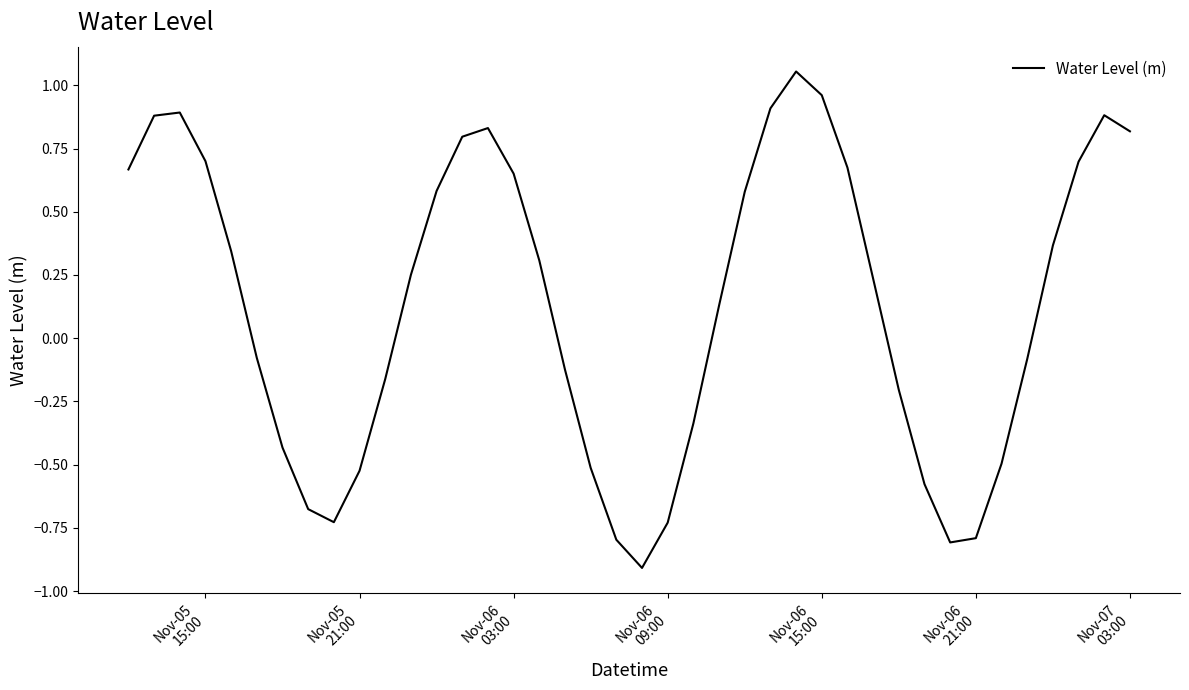

How many values are below 0?

18